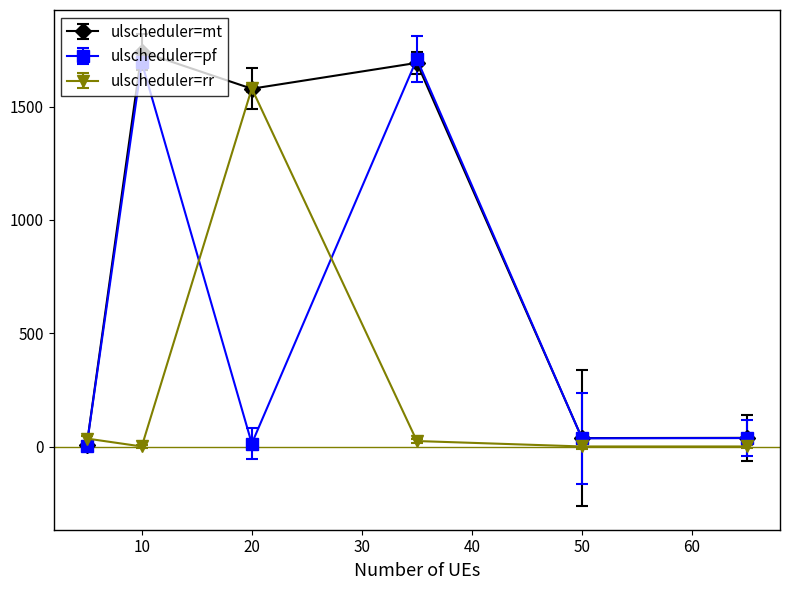

What is the value of the ulscheduler=pf point at the 5th from the left?

37